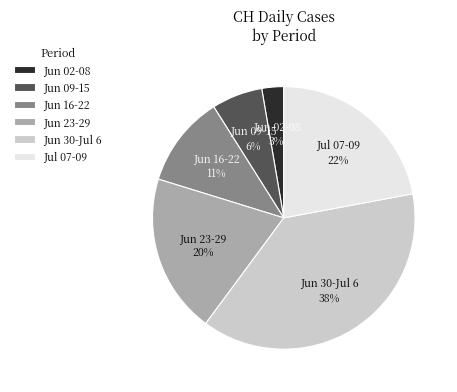

Rank the categories by value from highest to lowest.

Jun 30-Jul 6, Jul 07-09, Jun 23-29, Jun 16-22, Jun 09-15, Jun 02-08